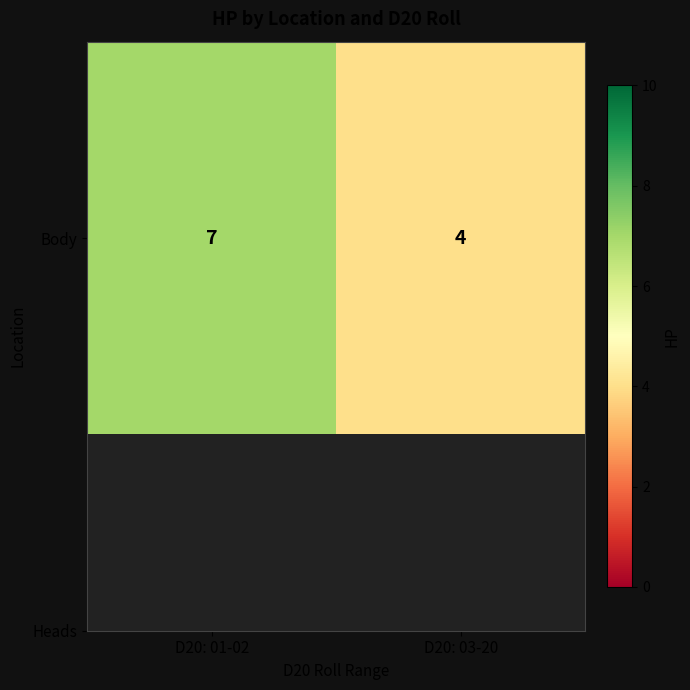

List the labels in order of value, largest first.

D20: 01-02, D20: 03-20